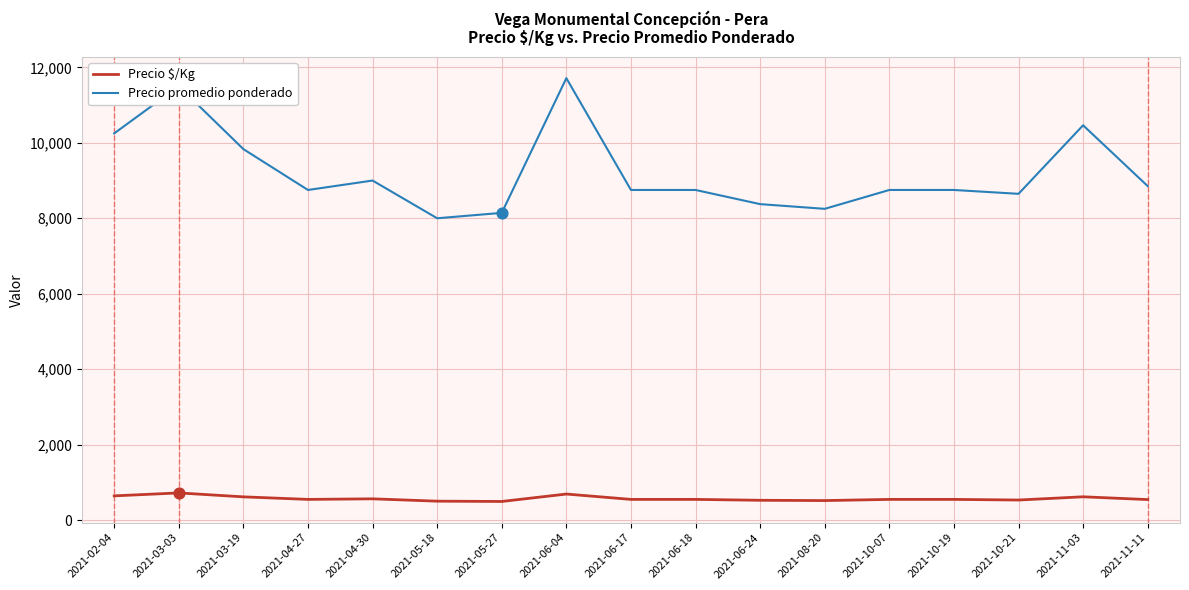

What is the total value across all series at 2021-10-21?

9178.3